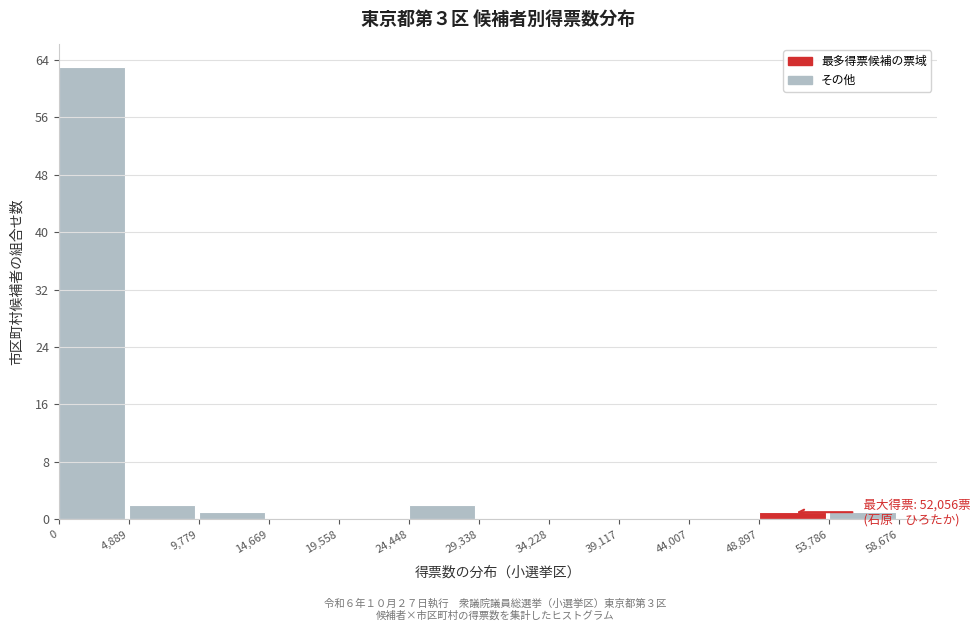

Over which range of the x-axis is the bar tallest?

0 to 4,889